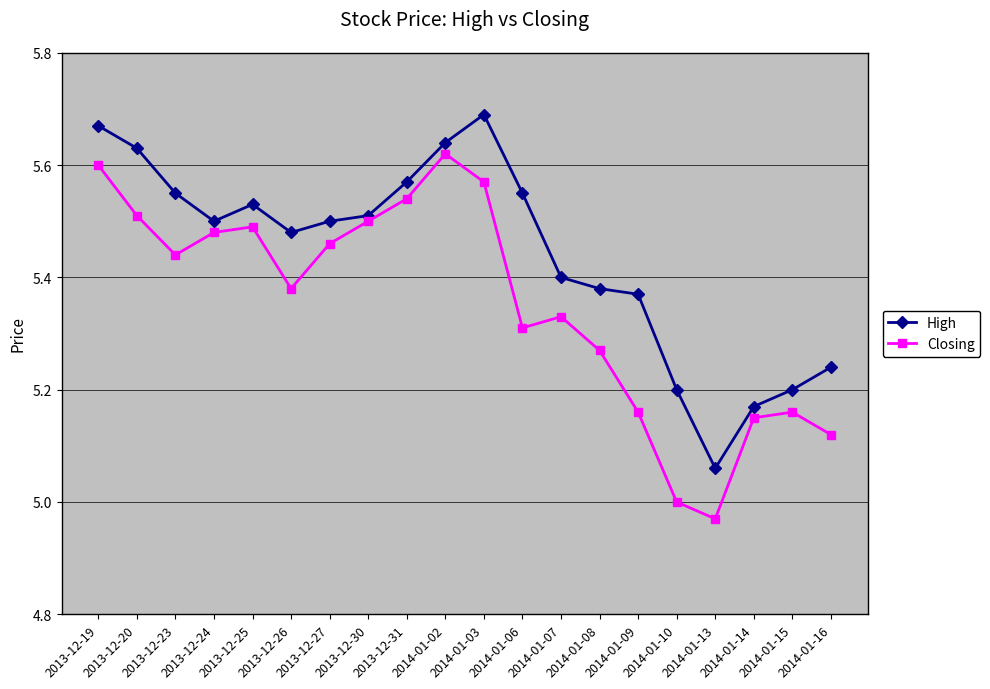

Which series changed the most between 2013-12-20 and 2014-01-07?

High